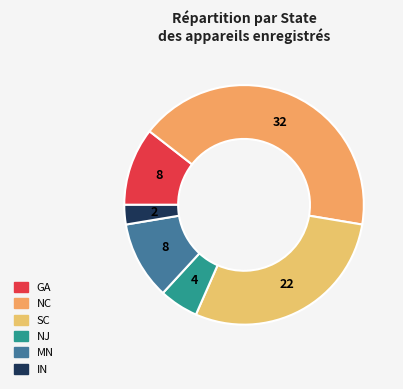

Count the number of slices in the pie.

6